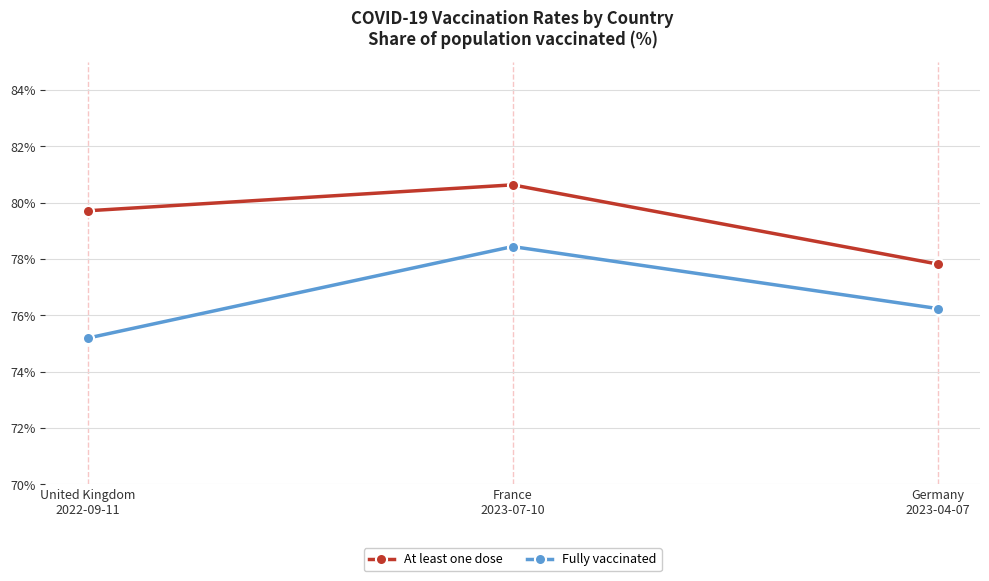

What is the difference between the maximum and minimum values in the At least one dose series?

2.8